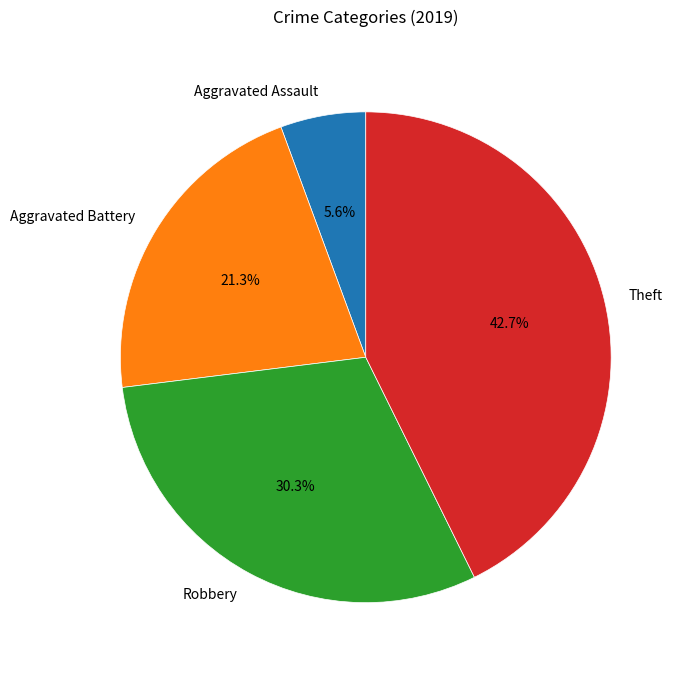

What percentage is the Theft slice, to the nearest percent?

43%